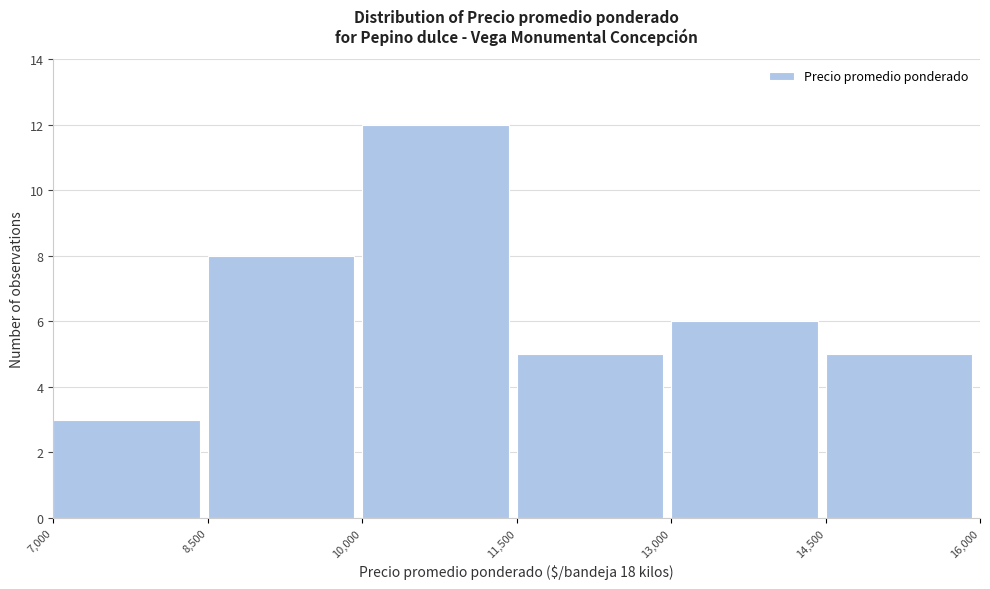

Reading left to right, transcribe this chart: for each bar, give the range it covers on the x-axis and its height. The values are not printed on the chart, so give them approximately, as read against the axis.

7,000 to 8,500: 3
8,500 to 10,000: 8
10,000 to 11,500: 12
11,500 to 13,000: 5
13,000 to 14,500: 6
14,500 to 16,000: 5